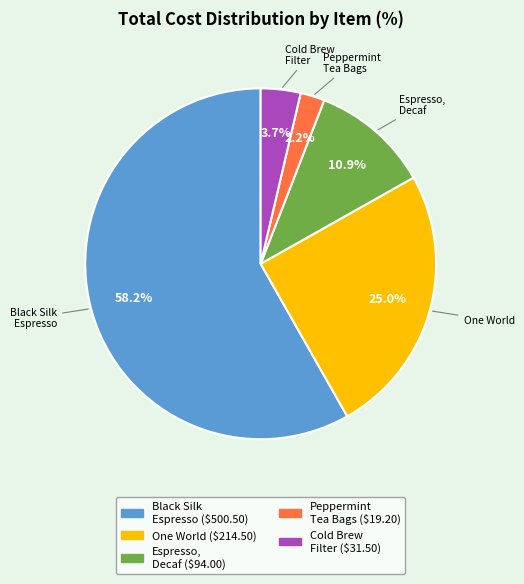

Does any single category account for the majority?

Yes